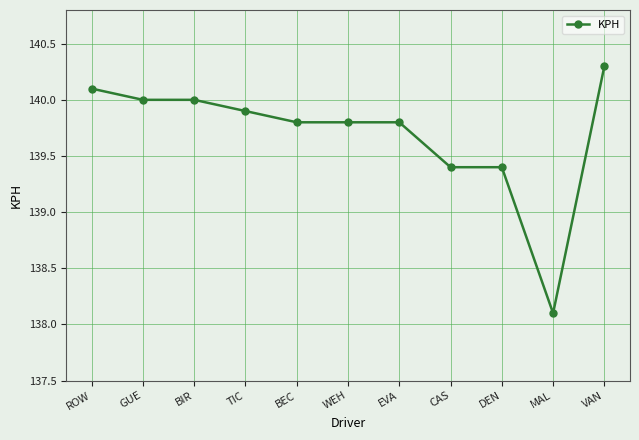

The value at WEH is 208.7. True or false?

False